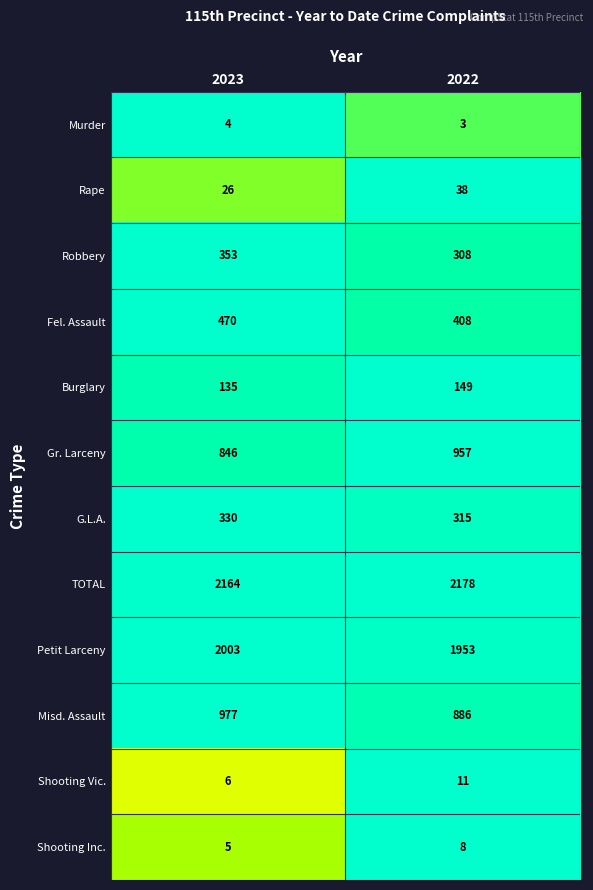

True or false: Robbery has a value of 225 at 2023.

False